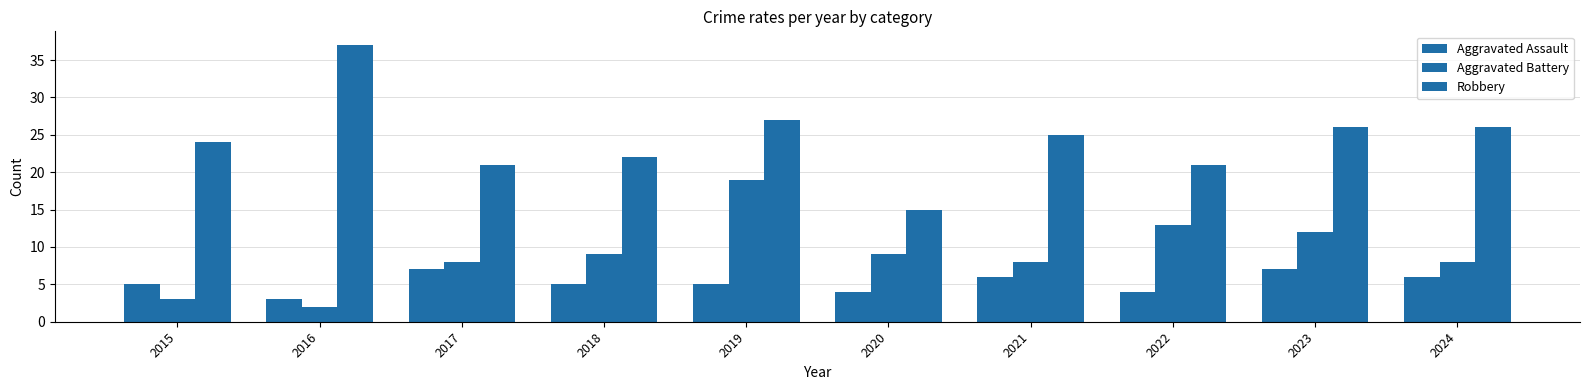

At which label does Aggravated Battery first exceed 9?

2019